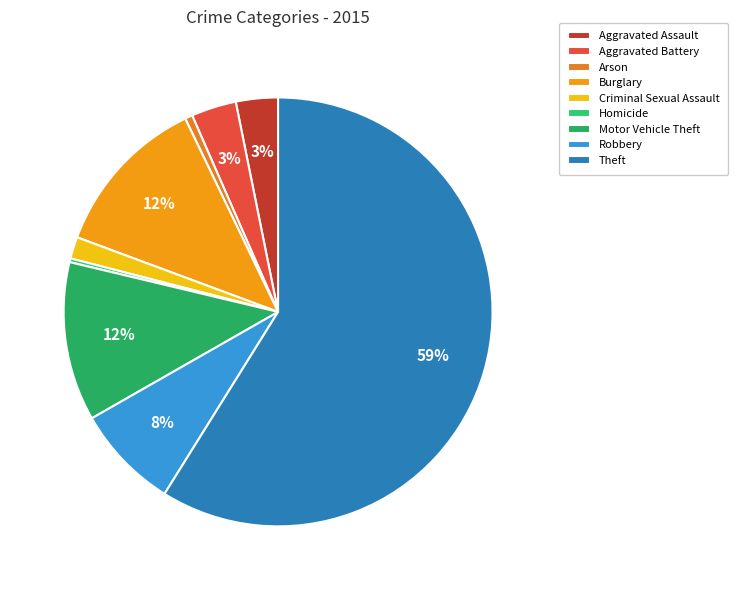

True or false: Motor Vehicle Theft accounts for 12% of the total.

True